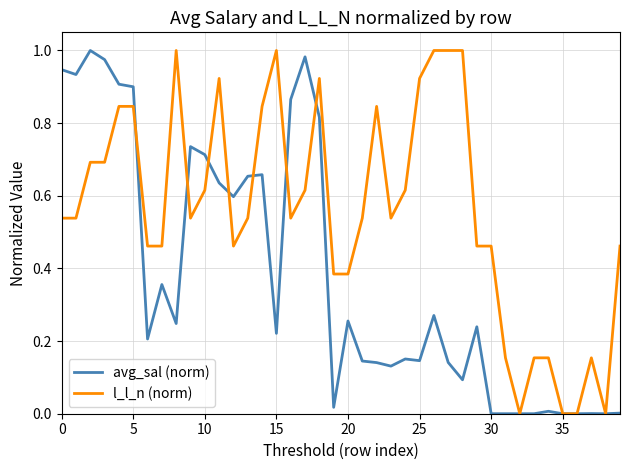

Rank the series by their average value, from highest to lowest.

l_l_n (norm), avg_sal (norm)